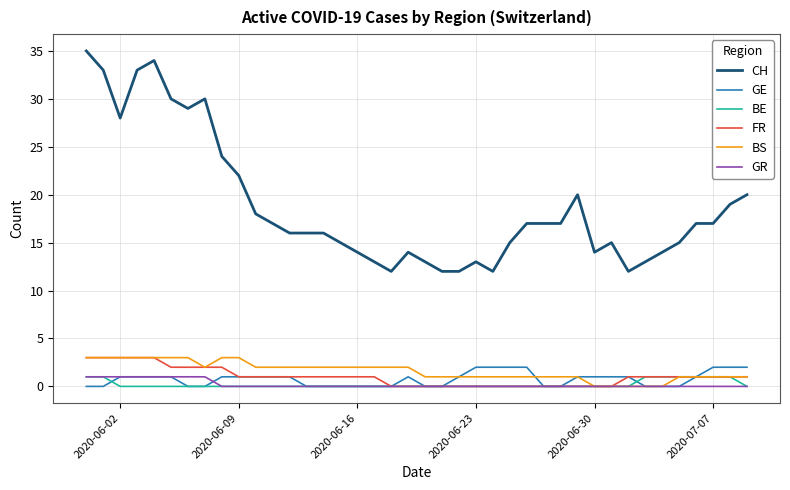

What are all the series names shown in the legend?

CH, GE, BE, FR, BS, GR